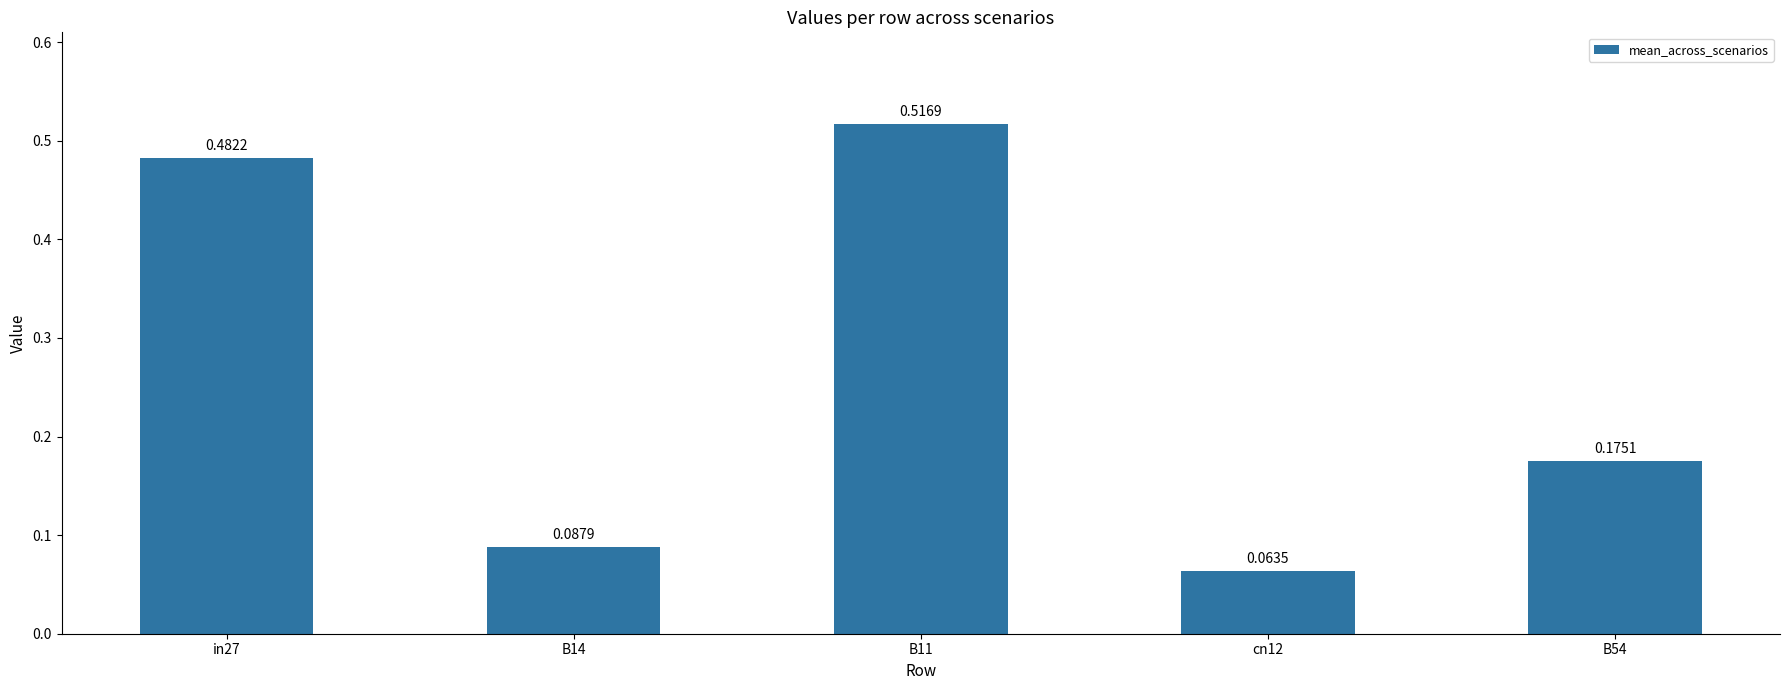

Rank the categories by value from lowest to highest.

cn12, B14, B54, in27, B11